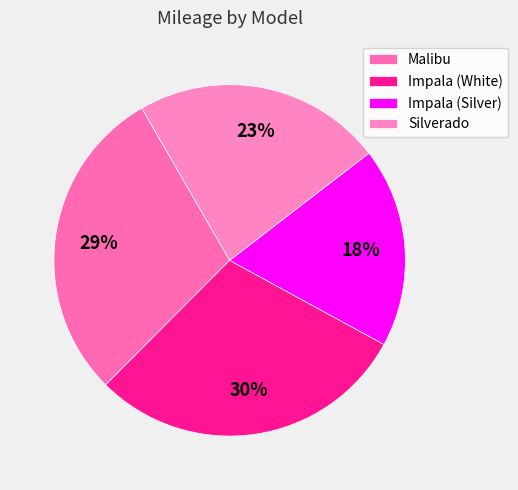

To the nearest percent, what is the difference between the Silverado and Impala (Silver) slice percentages?

5%